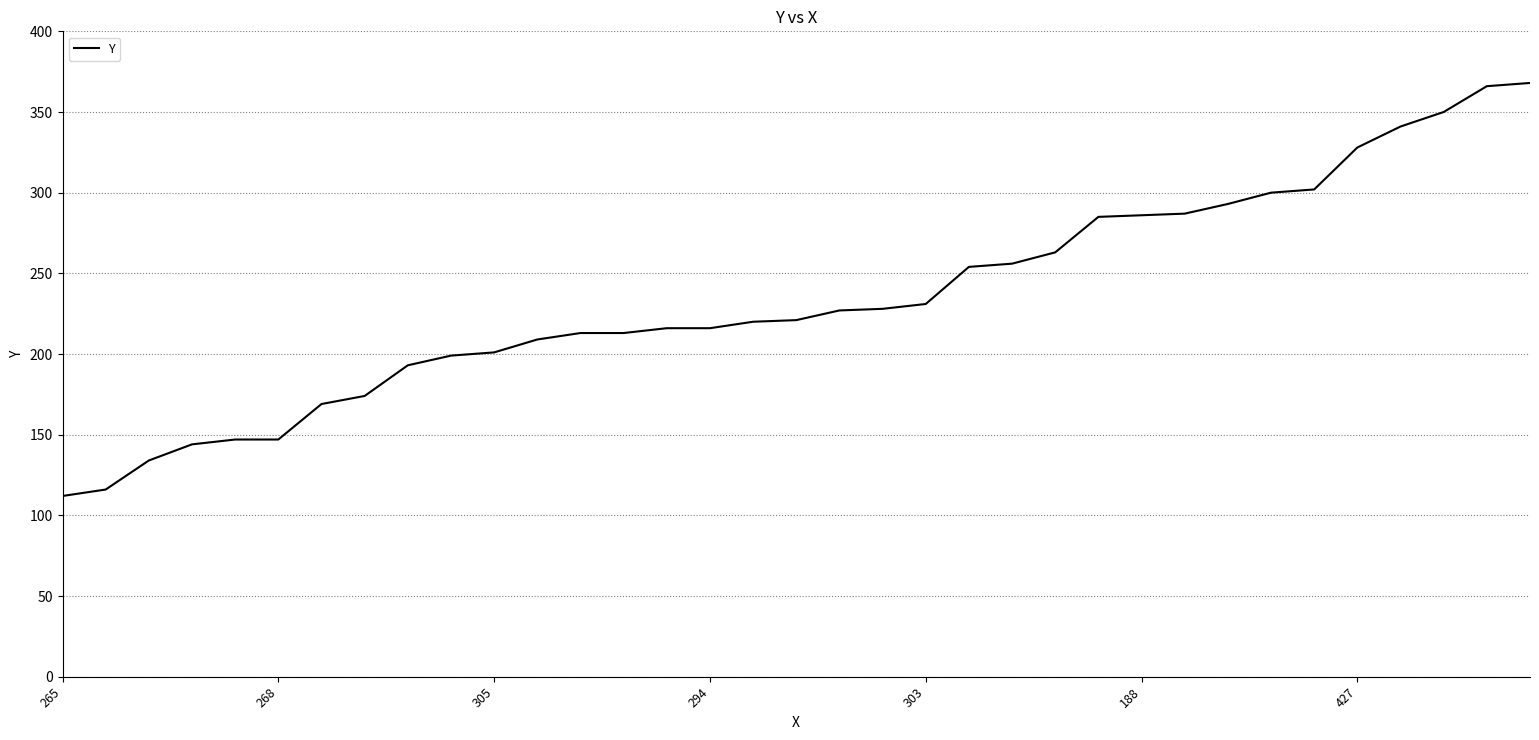

What is the minimum value shown in the chart?

112